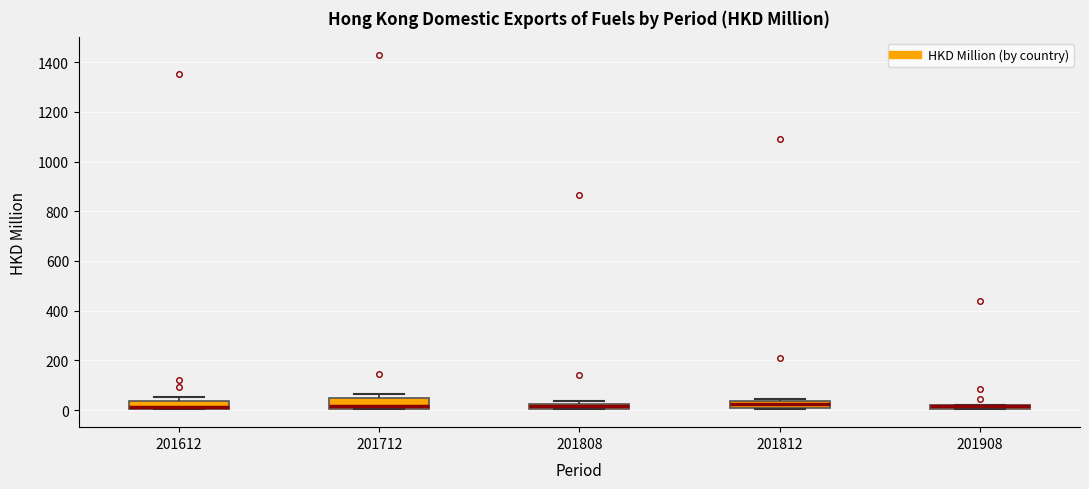

Where is the lower edge of the box at x = 201908 on the y-axis? The values are not printed on the chart, so give them approximately, as read against the axis.

0